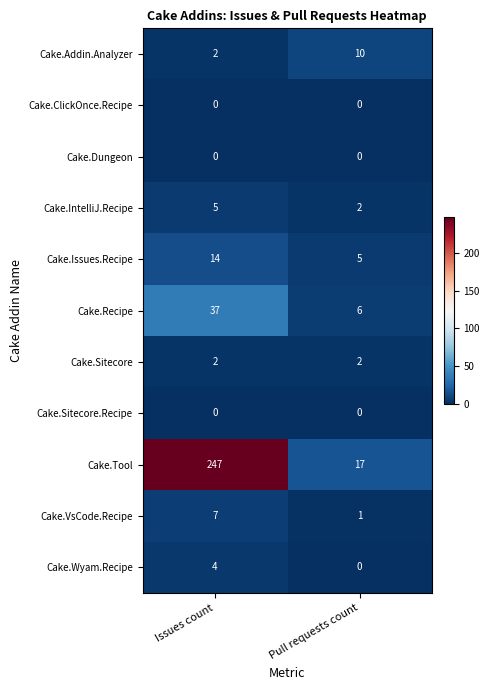

Reading left to right, what are all the values shown in this chart?

Cake.Addin.Analyzer: 2	10
Cake.ClickOnce.Recipe: 0	0
Cake.Dungeon: 0	0
Cake.IntelliJ.Recipe: 5	2
Cake.Issues.Recipe: 14	5
Cake.Recipe: 37	6
Cake.Sitecore: 2	2
Cake.Sitecore.Recipe: 0	0
Cake.Tool: 247	17
Cake.VsCode.Recipe: 7	1
Cake.Wyam.Recipe: 4	0